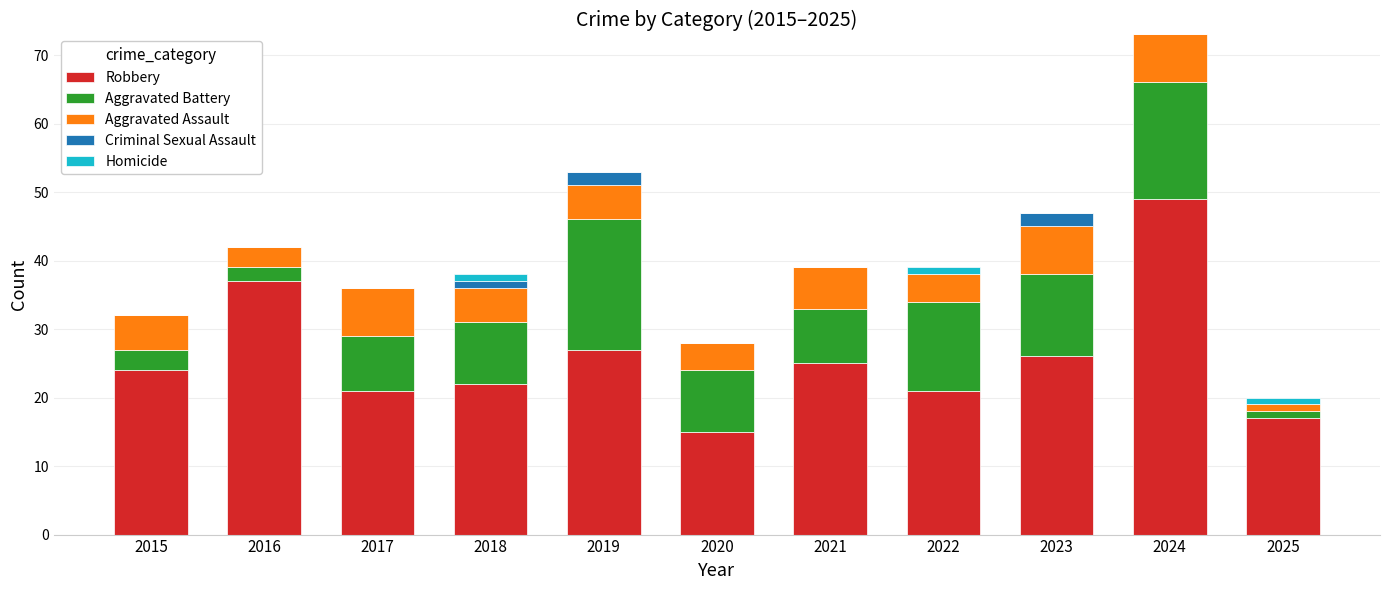

What are all the series names shown in the legend?

Robbery, Aggravated Battery, Aggravated Assault, Criminal Sexual Assault, Homicide